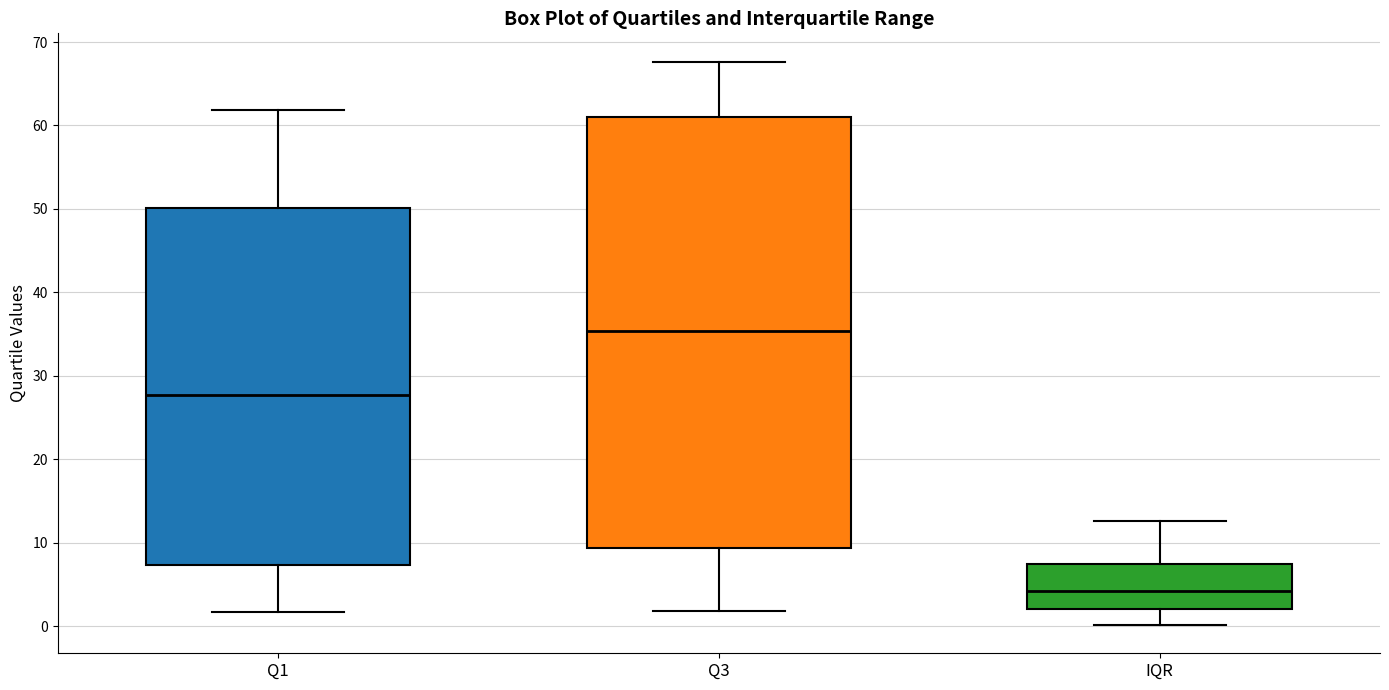

Which box's median line is the lowest?

IQR